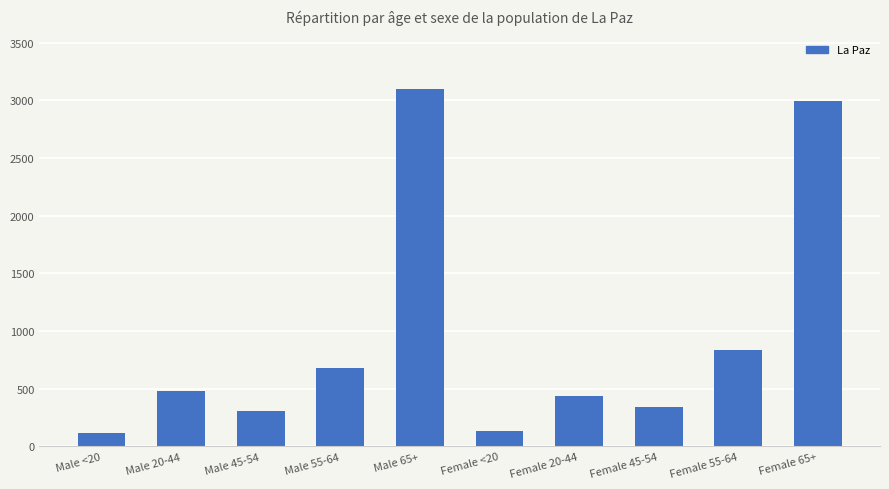

The value at Male 45-54 is 305. True or false?

True